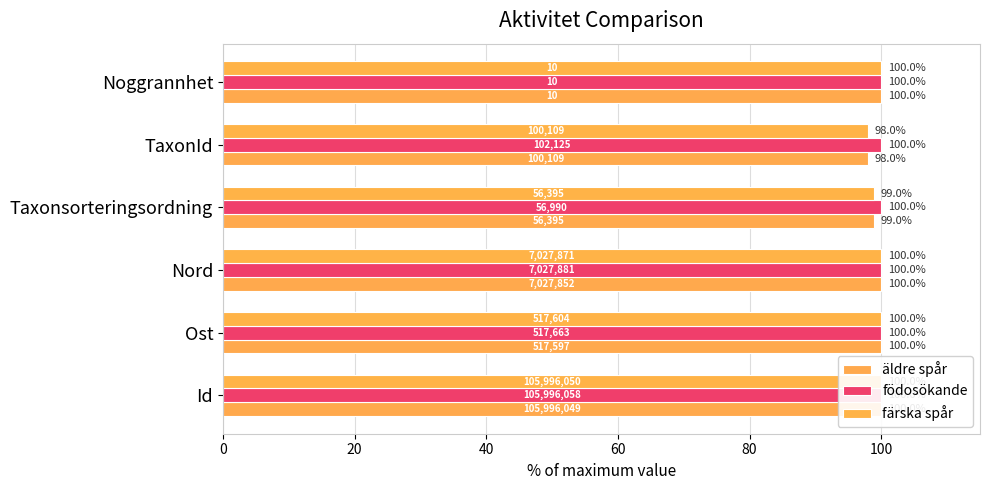

What is the maximum value for färska spår?

100.0